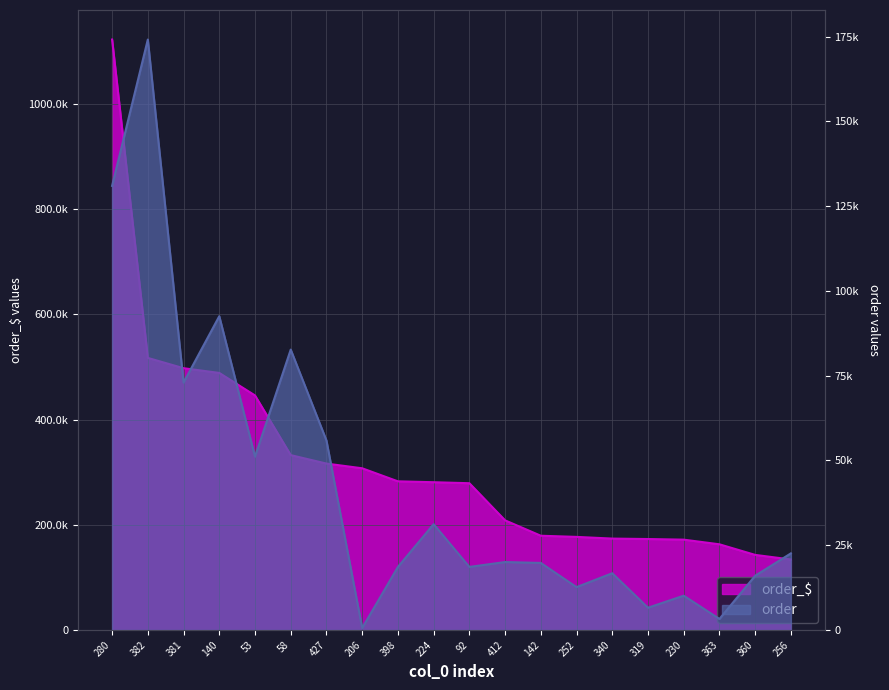

At how many categories does at least one series exceed 702984?

1